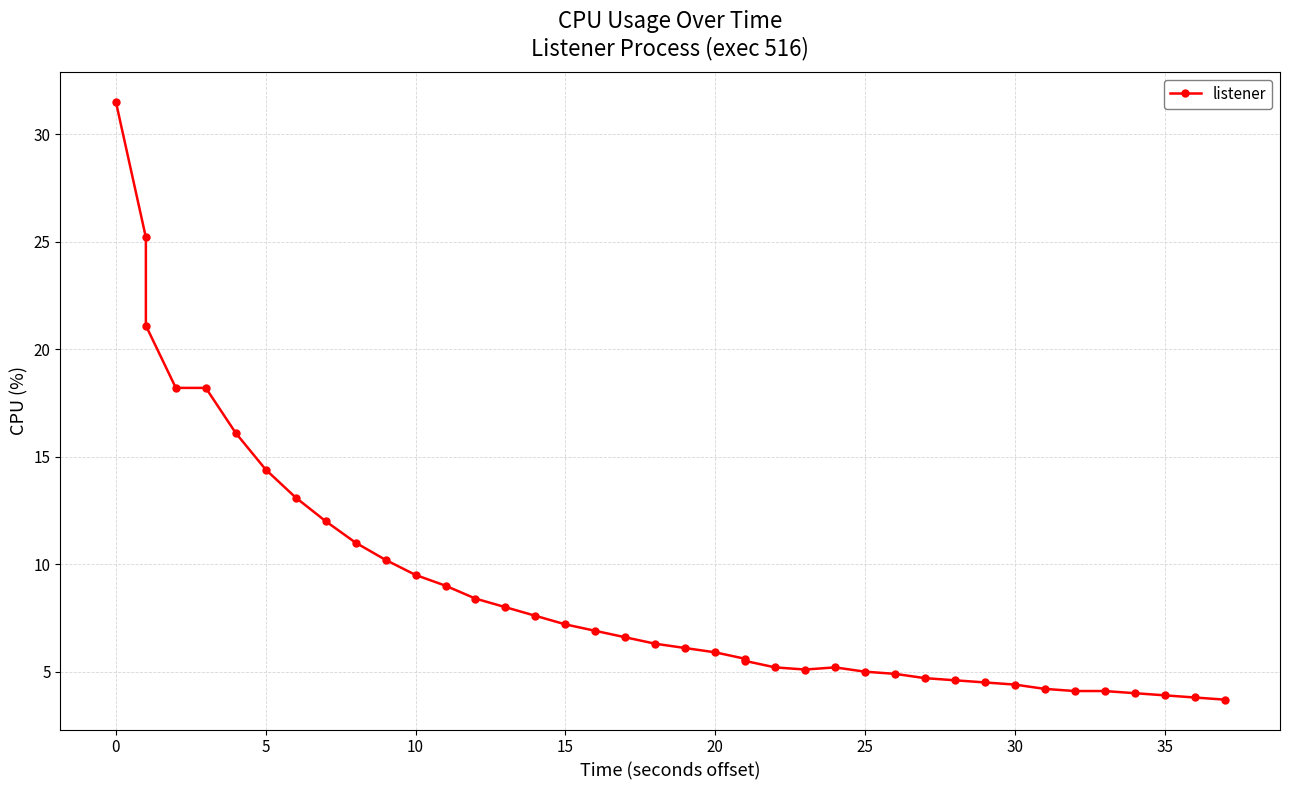

How many points are higher than both their immediate neighbors (excluding endpoints)?

1